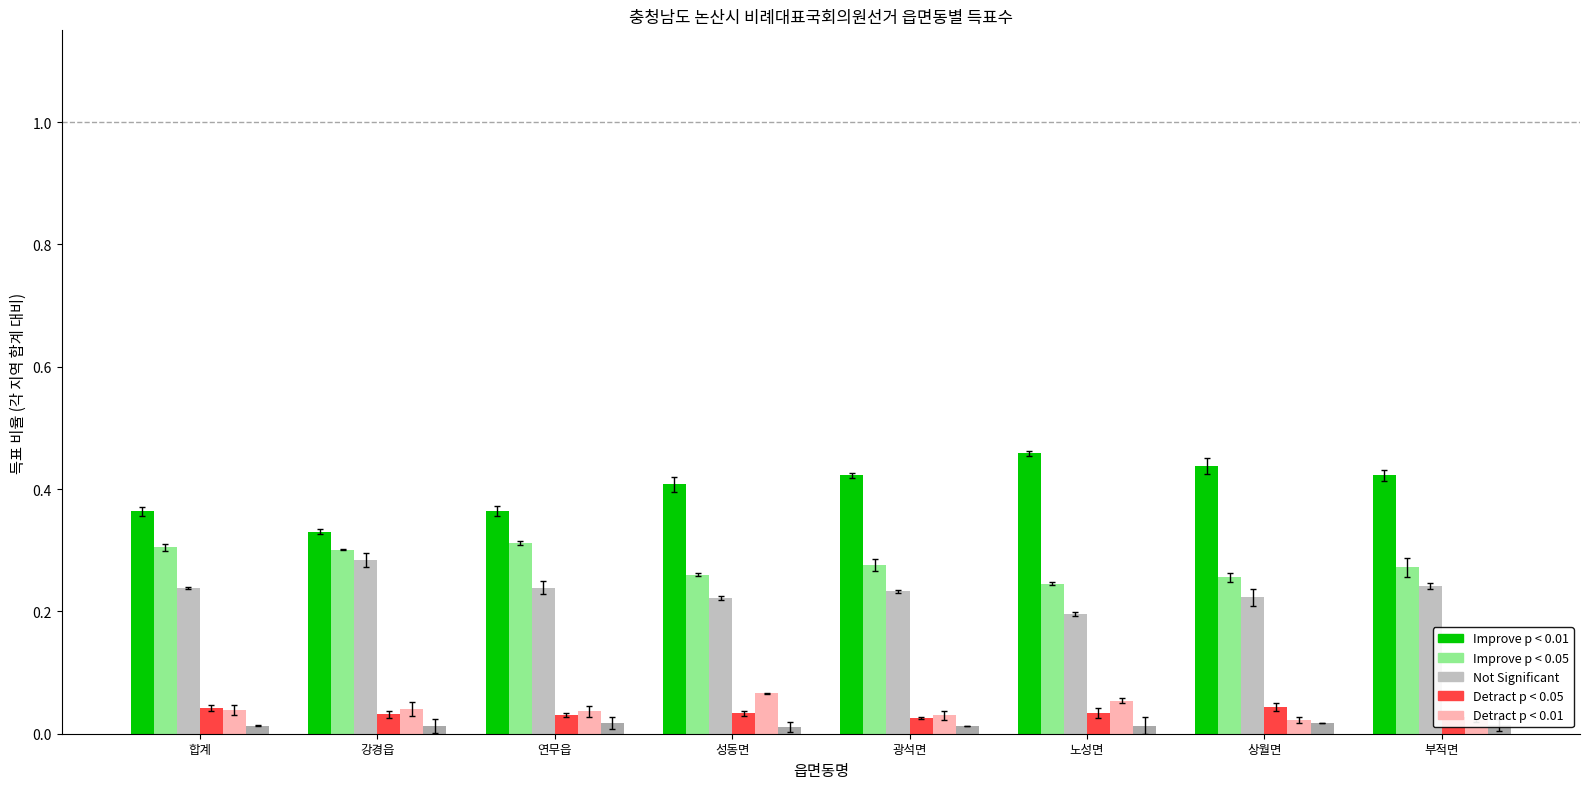

Between 노성면 and 강경읍, which is larger?

노성면